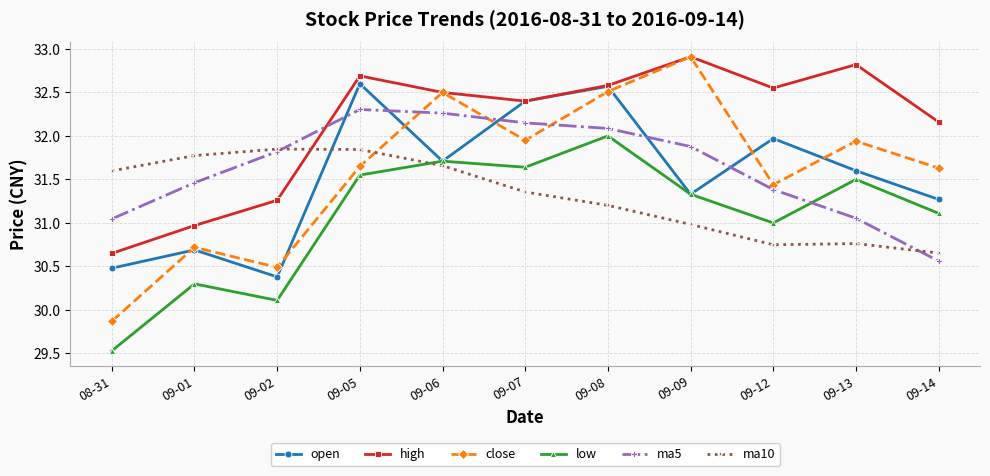

Between which two adjacent categories do ma10 and open first intersect?

09-02 and 09-05